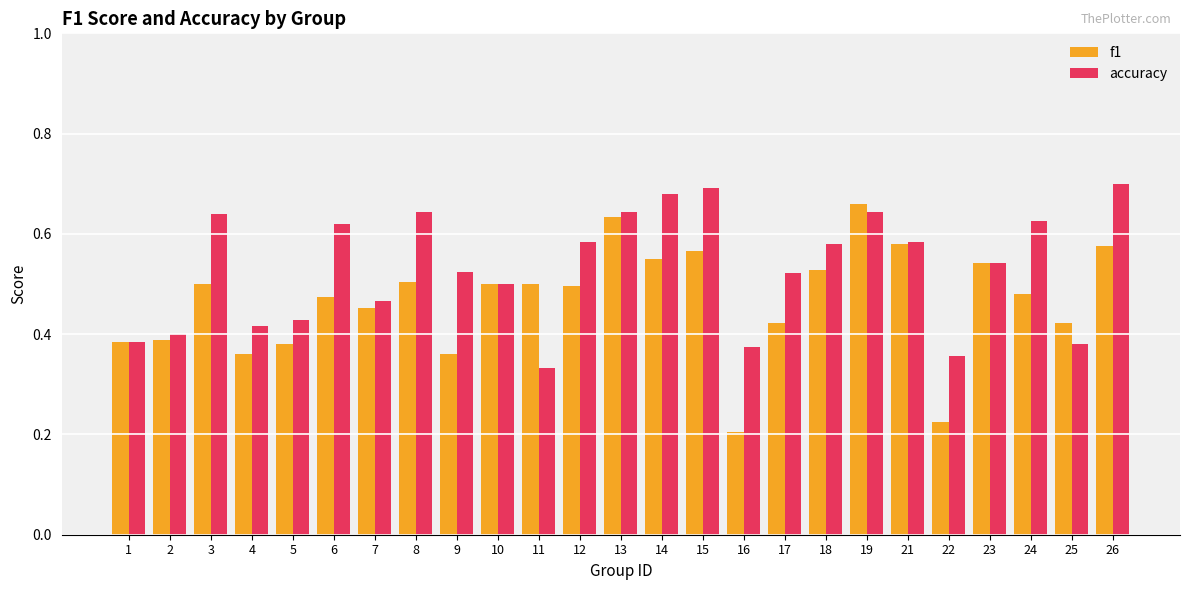

What is the sum of all f1 values?

11.7